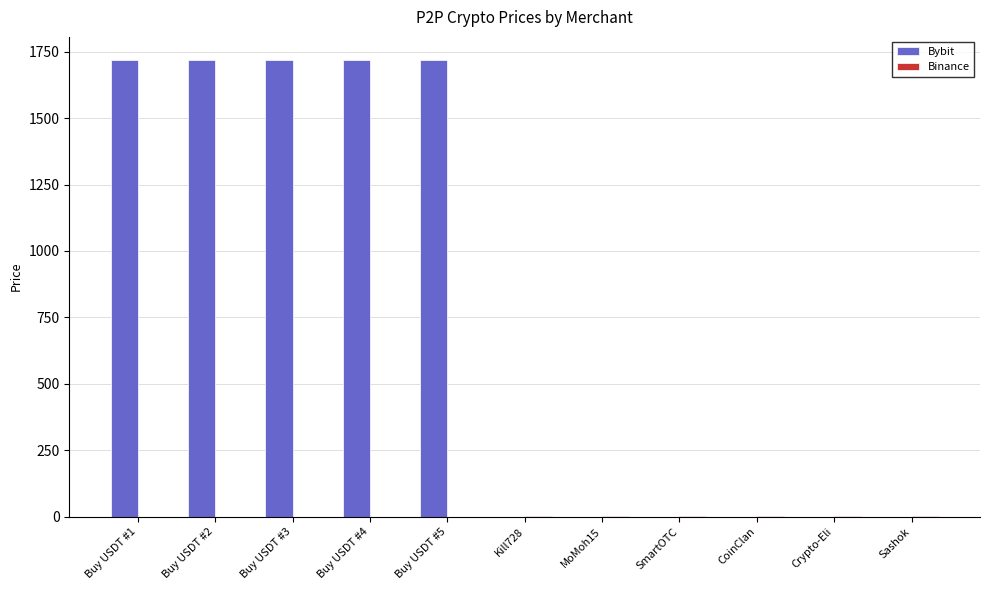

The value of Bybit at Sashok is 0.0. True or false?

True